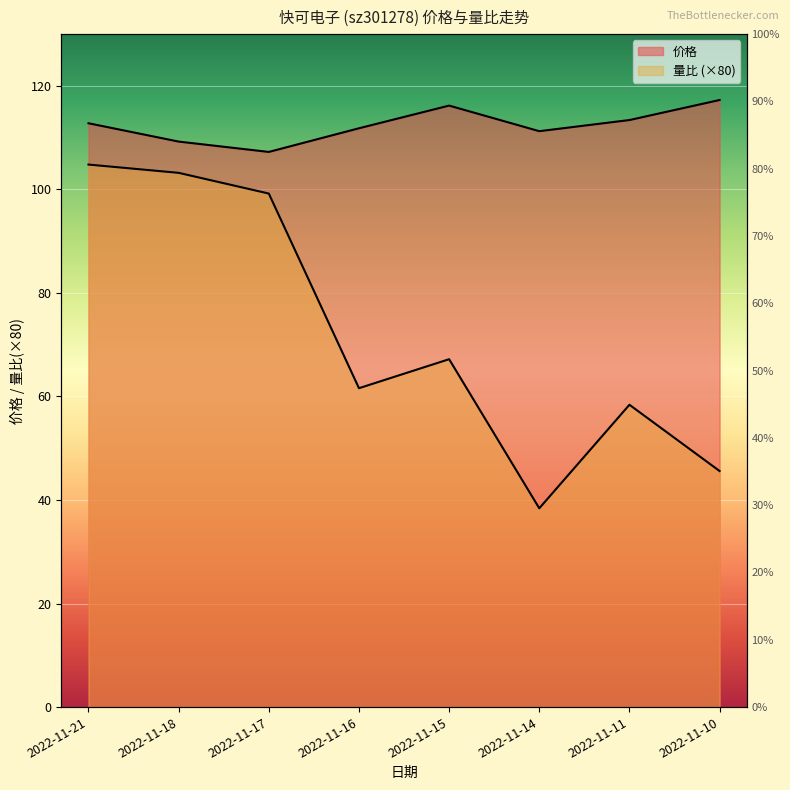

What value does the 价格 series have at 2022-11-15?

116.2